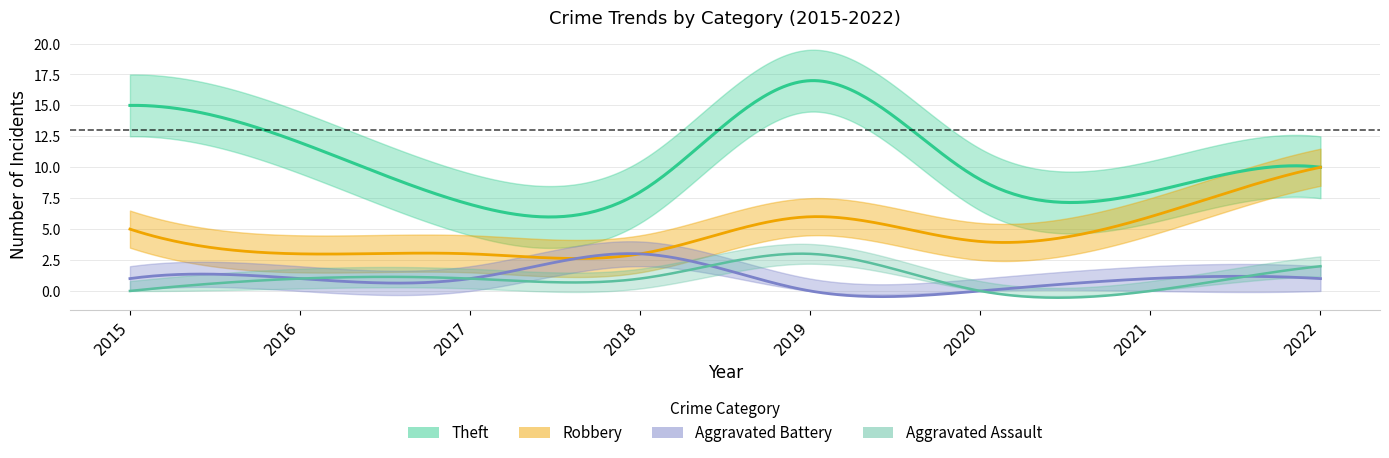

True or false: Robbery and Aggravated Assault cross at least once.

False